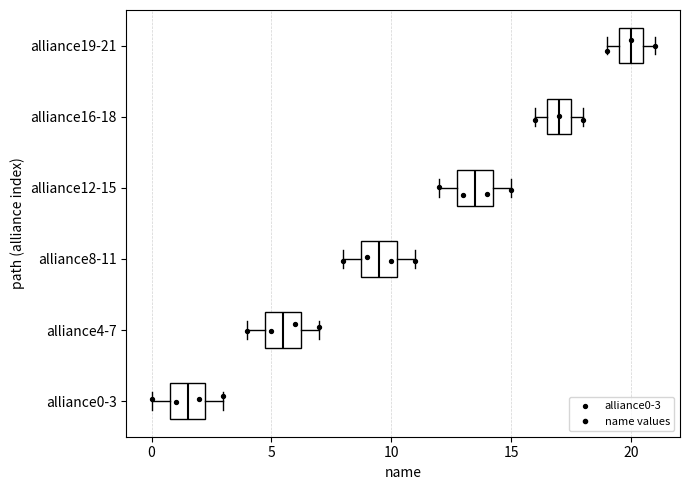

Reading bottom to top, transcribe this box plot: for each box, give where its median line is, the range the box spans, and where its two whiskers end, as read against the x-axis. The values are not printed on the chart, so give them approximately, as read against the axis.

alliance0-3: median 1.5, box 1.0 to 2.5, whiskers 0.0 to 3.0
alliance4-7: median 5.5, box 5.0 to 6.5, whiskers 4.0 to 7.0
alliance8-11: median 9.5, box 9.0 to 10.5, whiskers 8.0 to 11.0
alliance12-15: median 13.5, box 13.0 to 14.5, whiskers 12.0 to 15.0
alliance16-18: median 17.0, box 16.5 to 17.5, whiskers 16.0 to 18.0
alliance19-21: median 20.0, box 19.5 to 20.5, whiskers 19.0 to 21.0